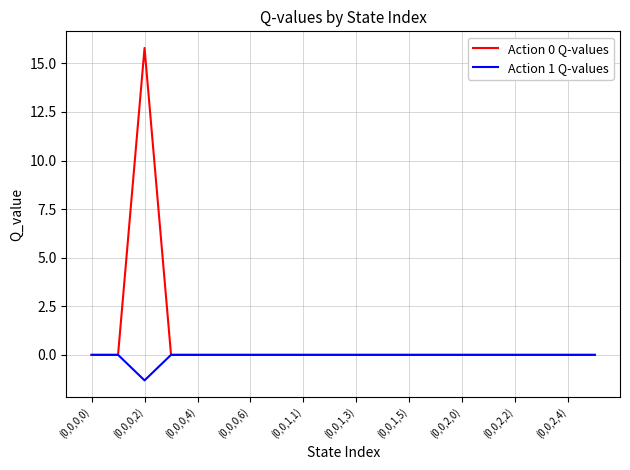

Which series has the largest total across all categories?

Action 0 Q-values